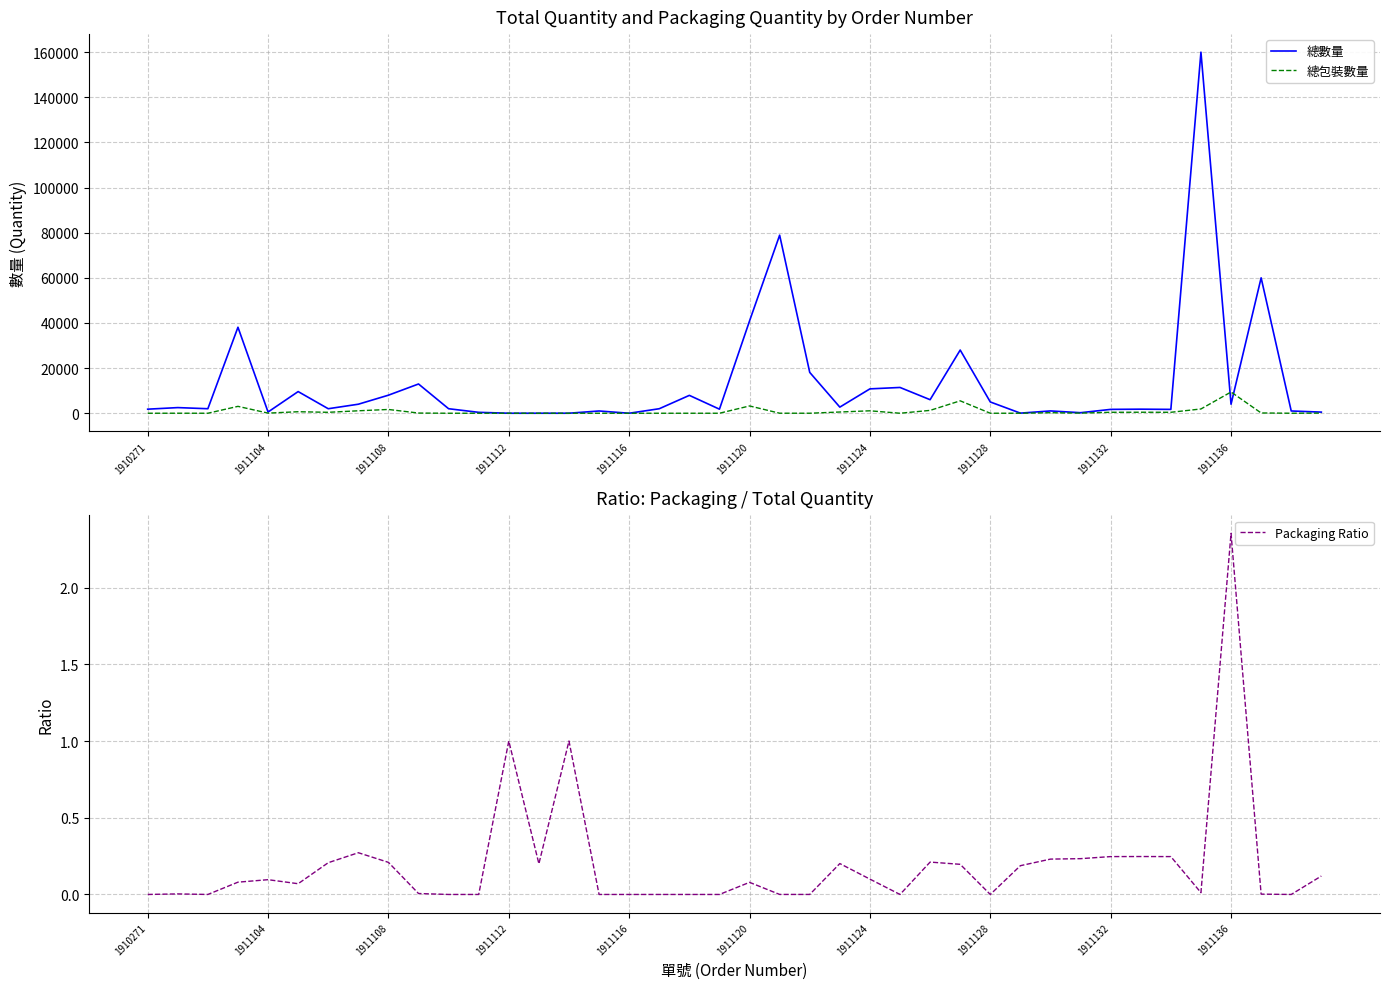

How many series are shown in this chart?

3